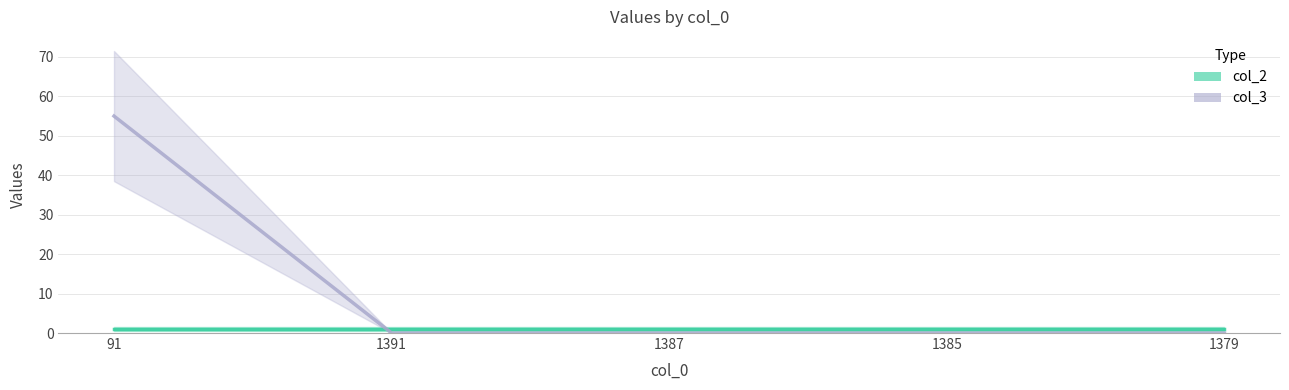

What is the difference between the maximum and minimum values?

55